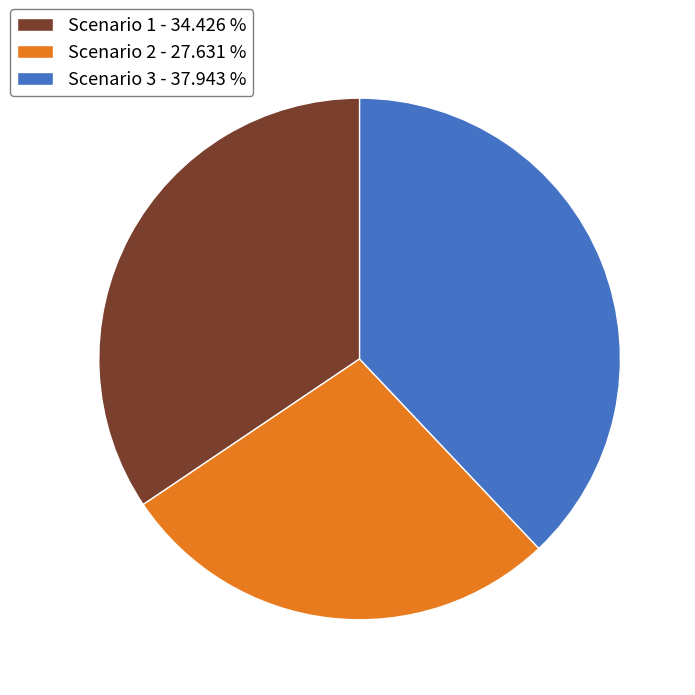

Which slice is the smallest?

Scenario 2